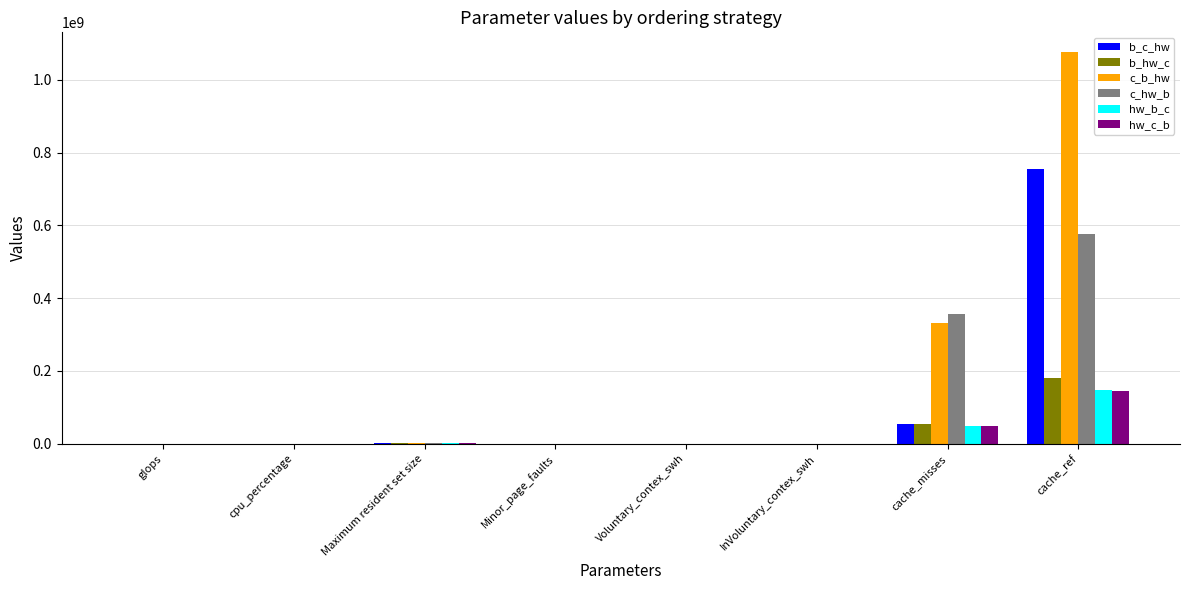

Is the value of b_c_hw at cache_ref greater than the value of b_hw_c at Minor_page_faults?

Yes